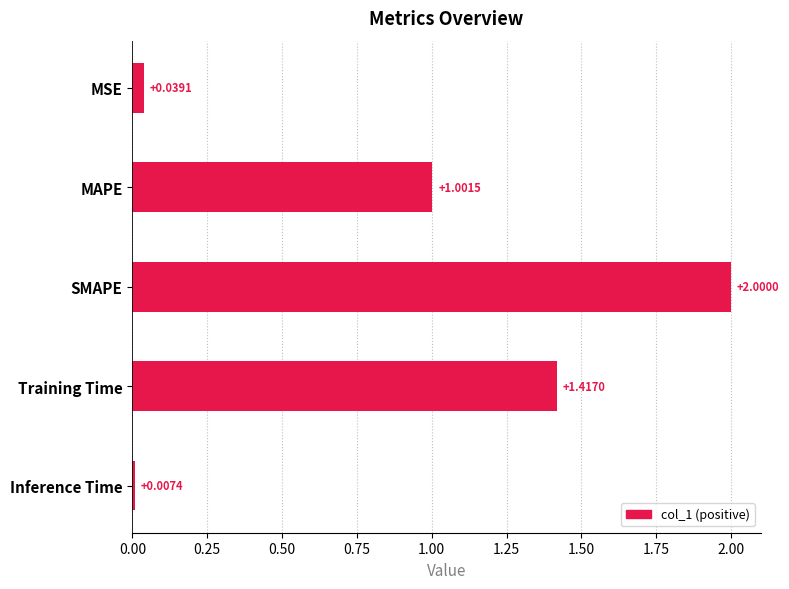

What is the change in value from MAPE to Training Time?

+0.4